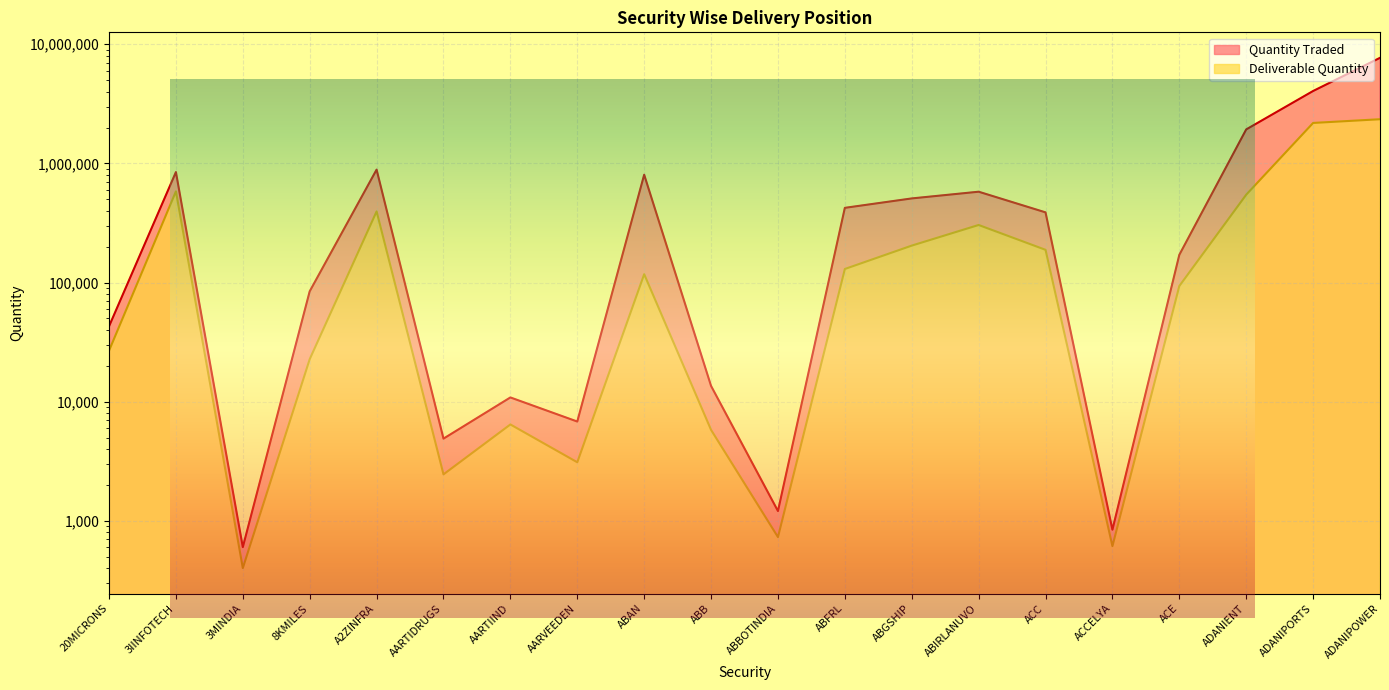

Where is Deliverable Quantity nearest to the value 1174608?

3IINFOTECH